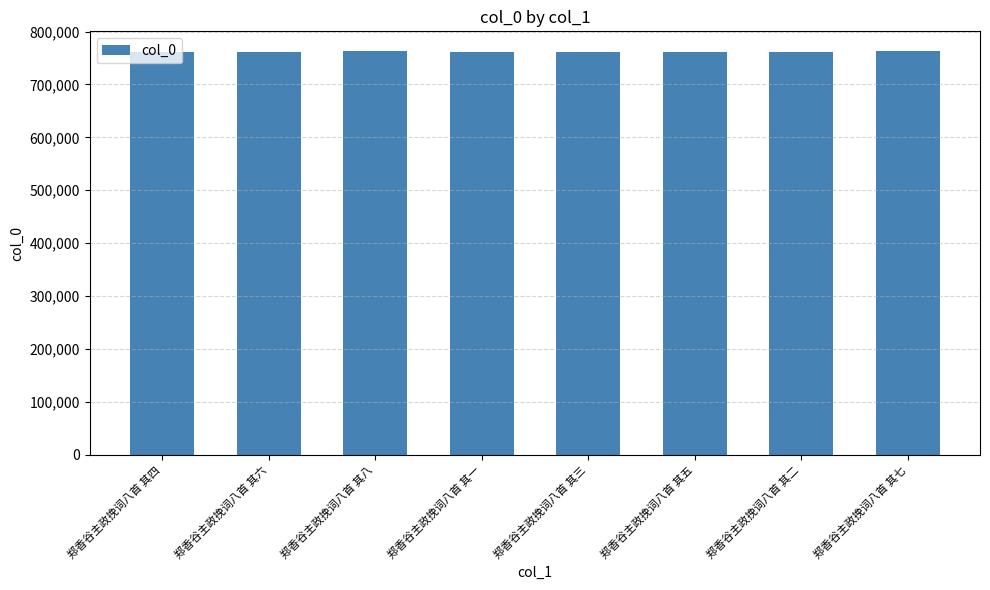

What is the sum of all values?

6098076